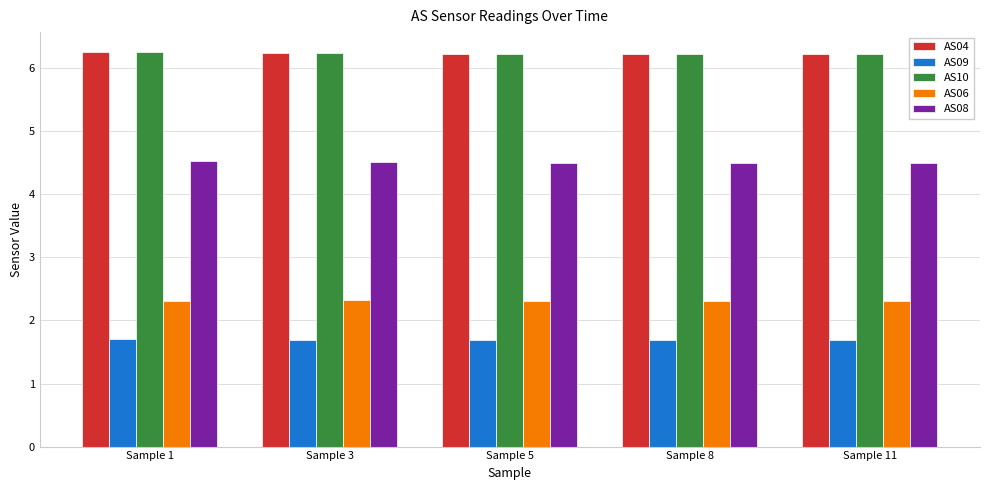

What is the spread (max minus min) of values at Sample 5?

4.5